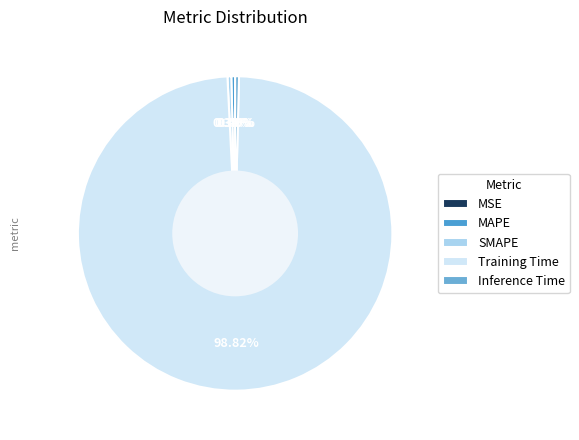

What percentage is the Training Time slice, to the nearest percent?

99%